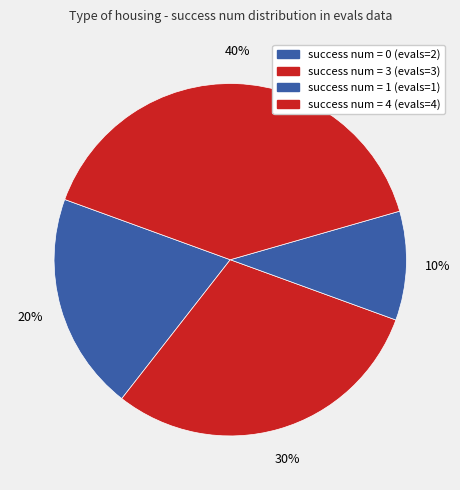

How many slices are in this pie chart?

4